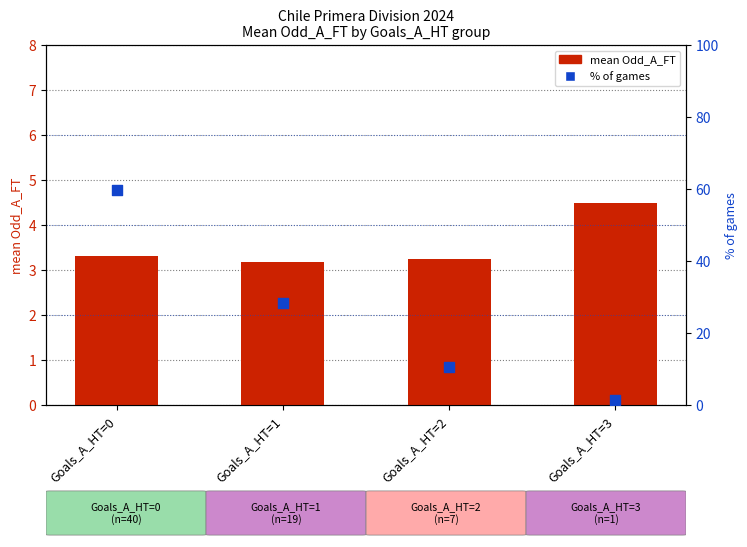

Is the value of % of games at Goals_A_HT=2 greater than the value of mean Odd_A_FT at Goals_A_HT=2?

Yes